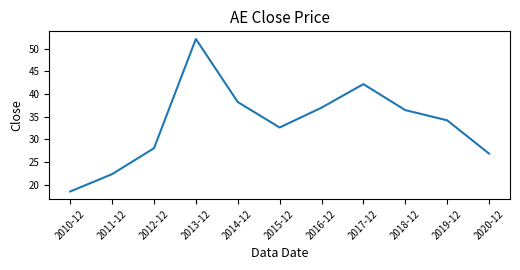

What is the sum of all values?

368.7